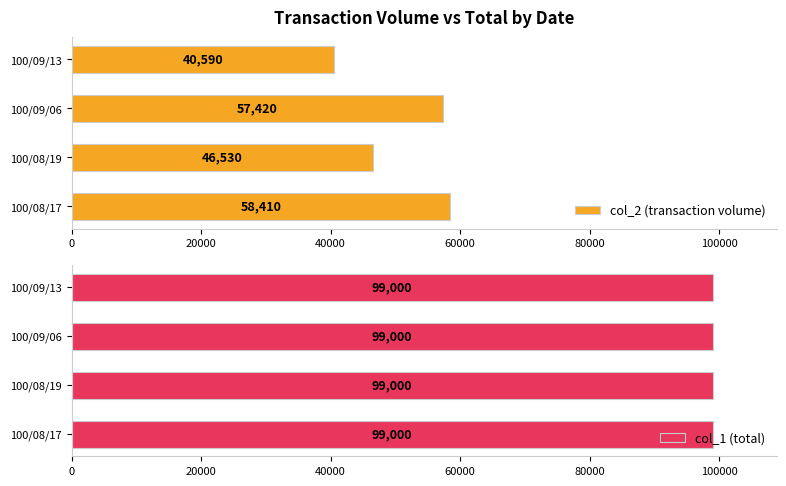

True or false: col_2 (transaction volume) has a value of 58410 at 100/08/17.

True